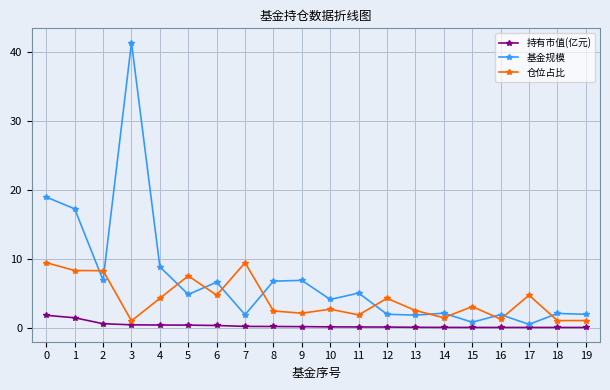

What is the value of the 仓位占比 point at the 15th from the left?

1.4